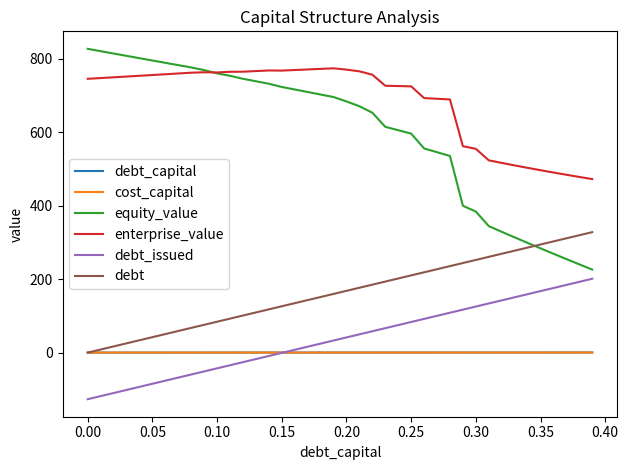

Which series has the largest range (max minus min)?

equity_value